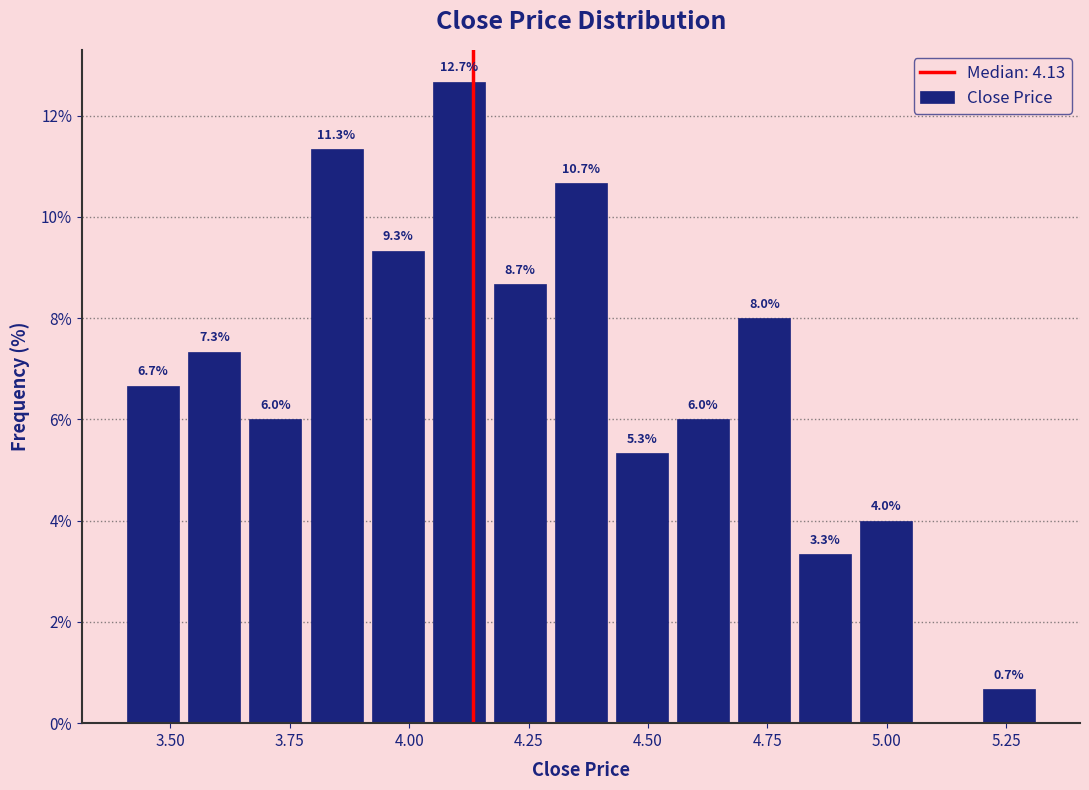

Around what value on the x-axis is the tallest bar? Give the approximate position of its centre, as read against the axis.

4.10